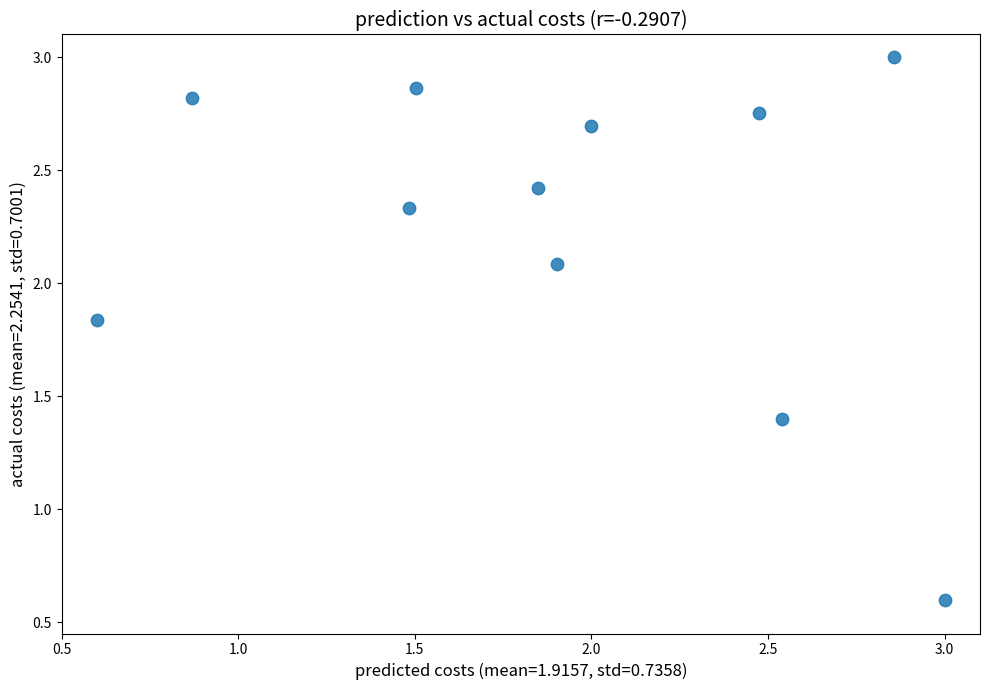

What is the range of X values (max minus min)?

2.4